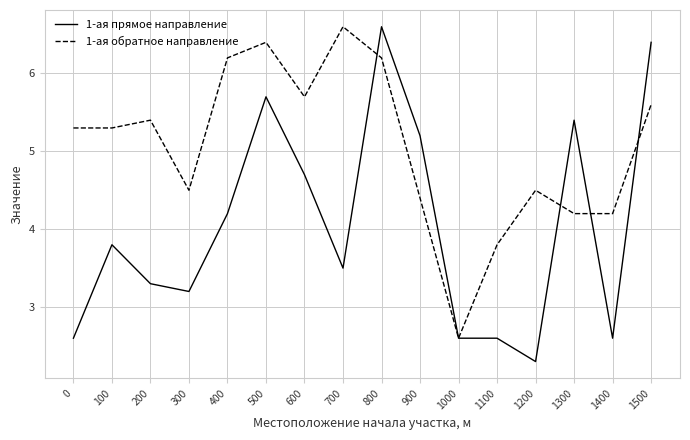

What is the difference between the highest and lowest values at 400?

2.0